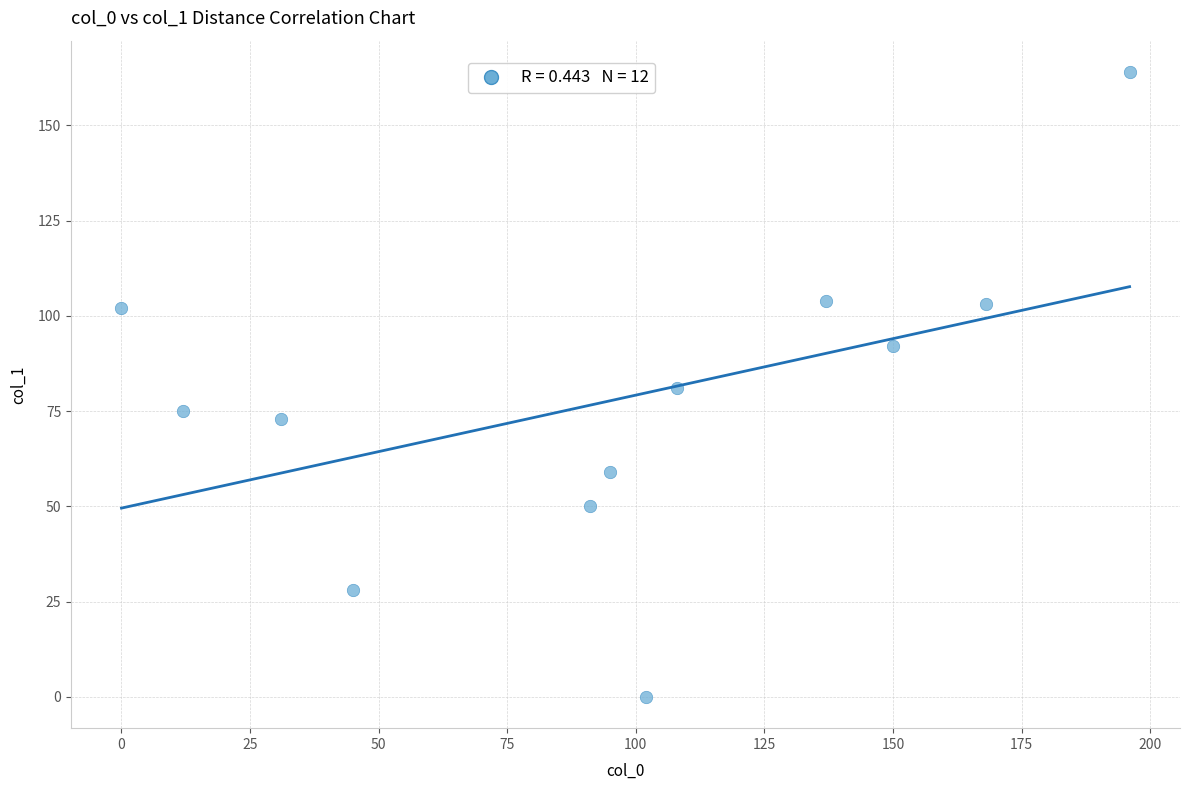

What is the range of Y values (max minus min)?

164